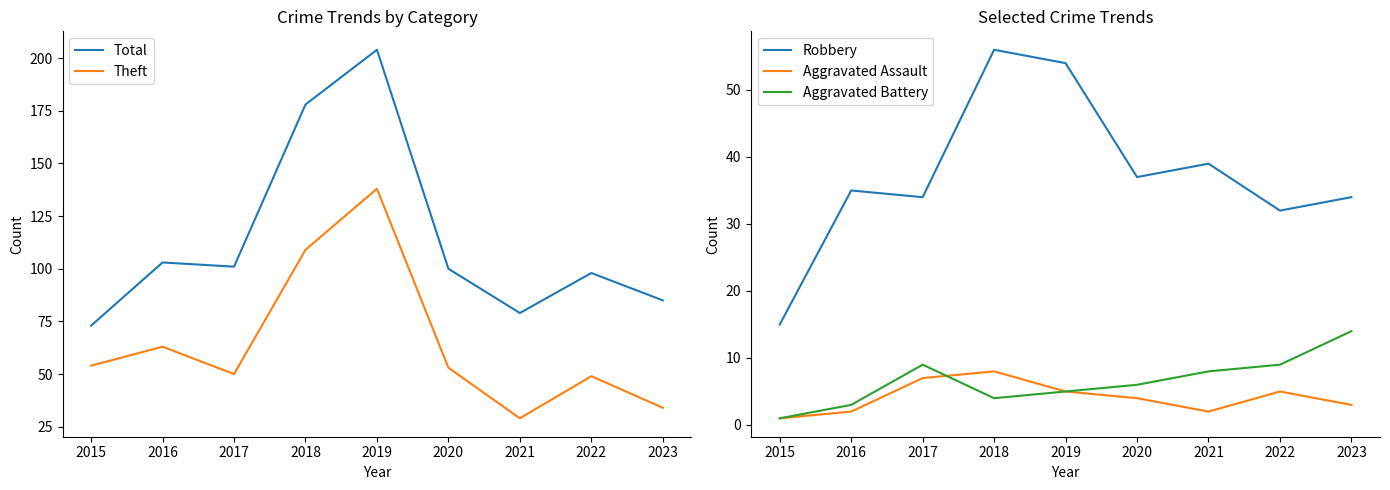

Between 2018 and 2017, which is larger?

2018